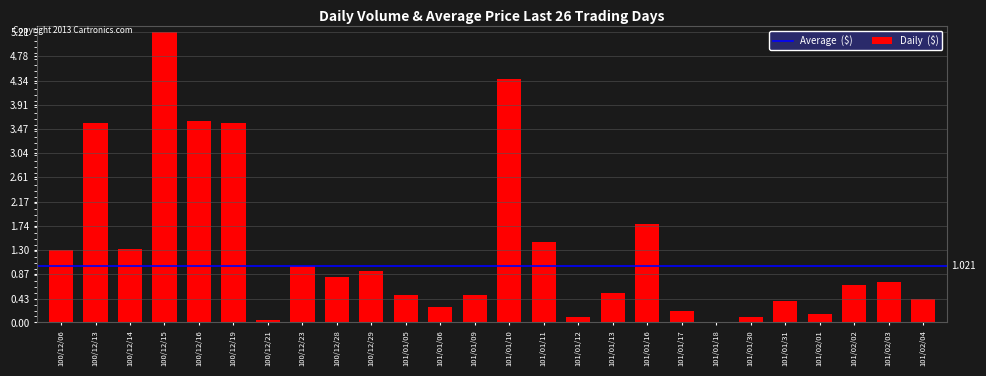

True or false: the data shows 1.0 at 100/12/23.

True